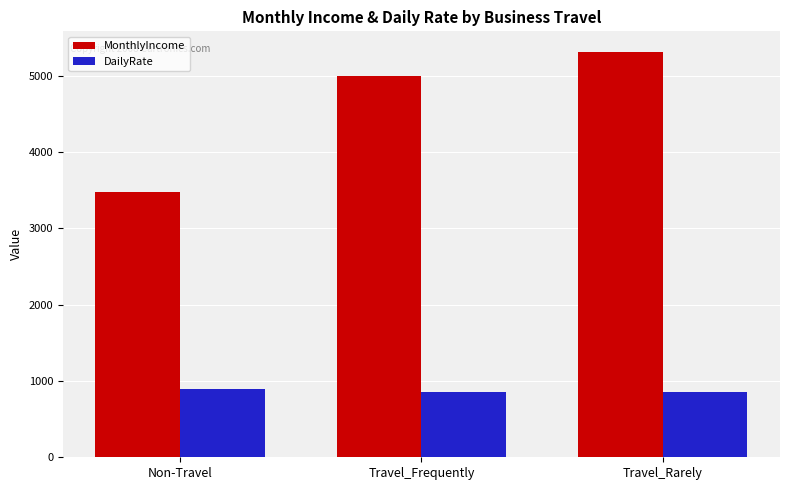

What is the minimum value shown in the chart?

857.0